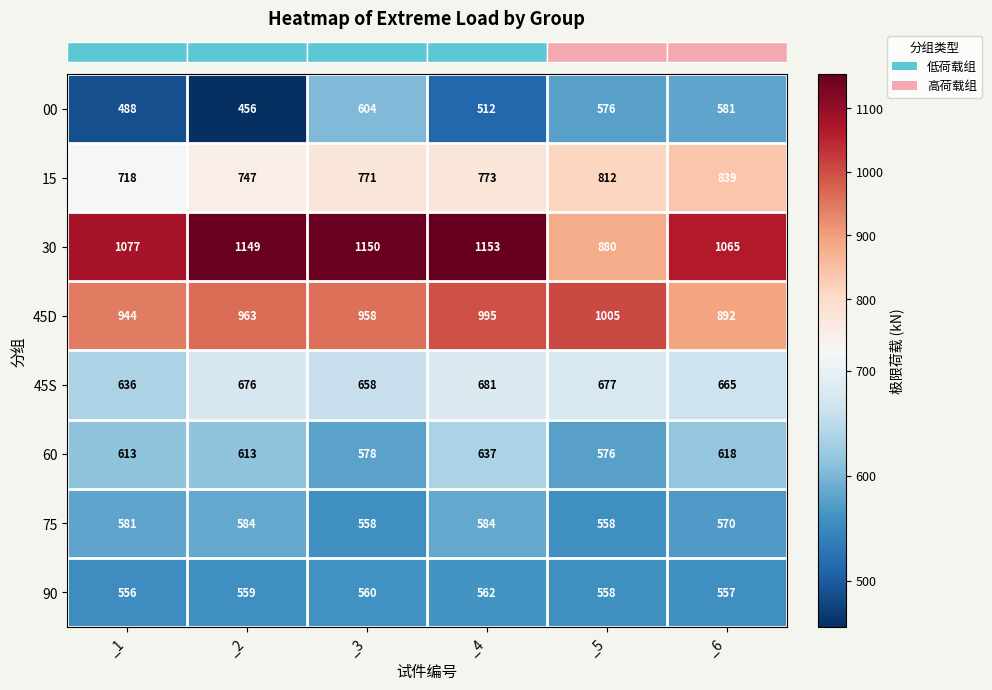

Rank the series by their maximum value, from highest to lowest.

30, 45D, 15, 45S, 60, 00, 75, 90